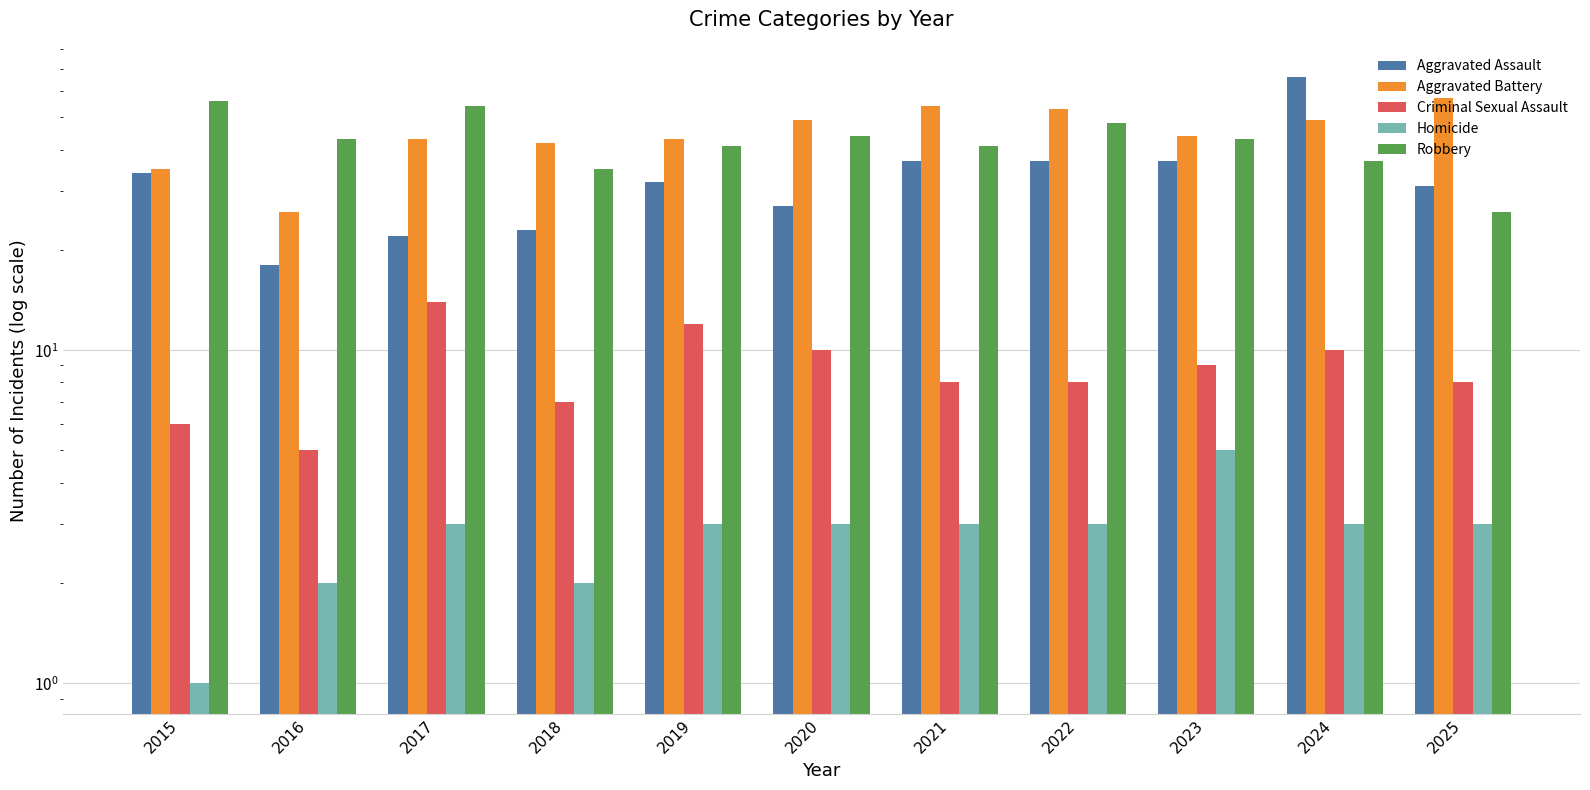

At how many categories does at least one series exceed 65?

1